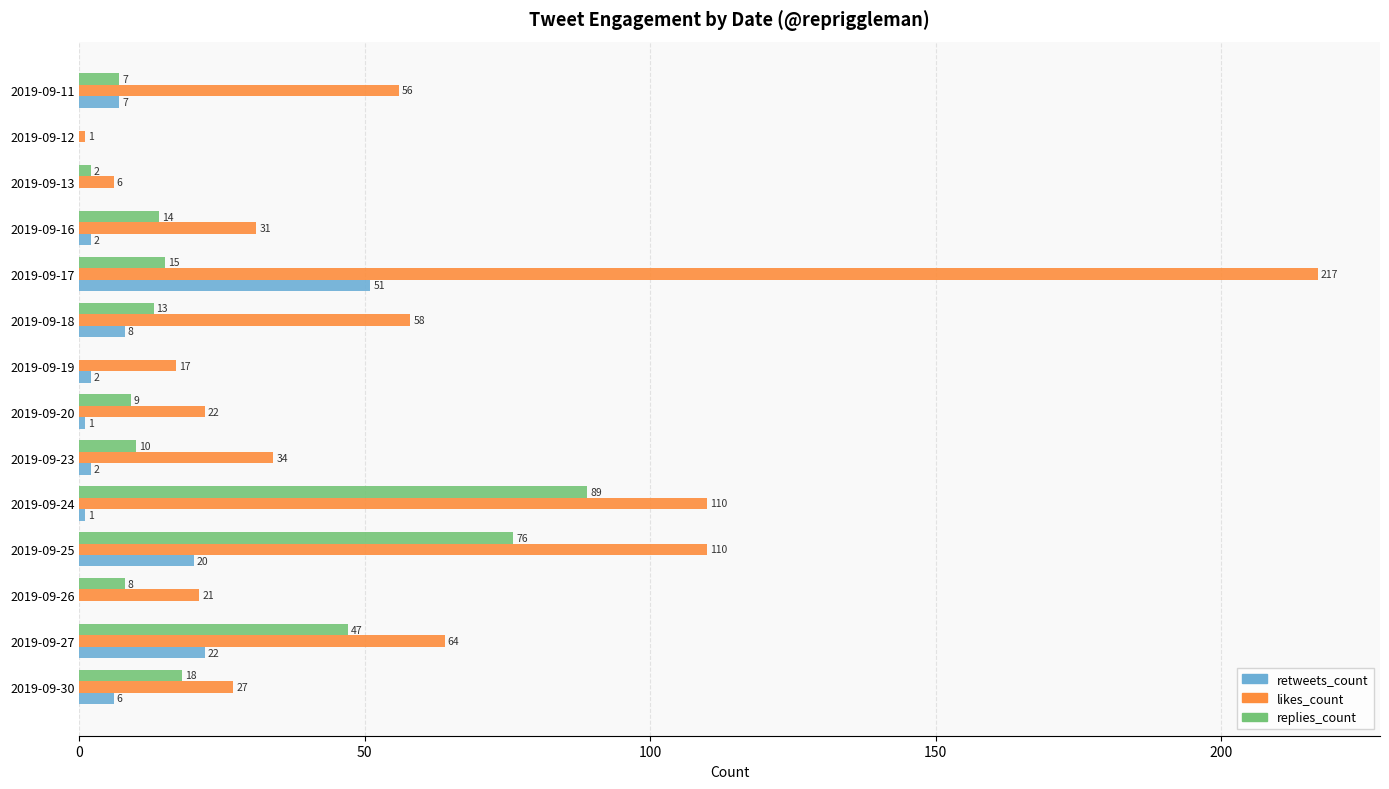

Is it true that retweets_count equals 0 at 2019-09-12?

True